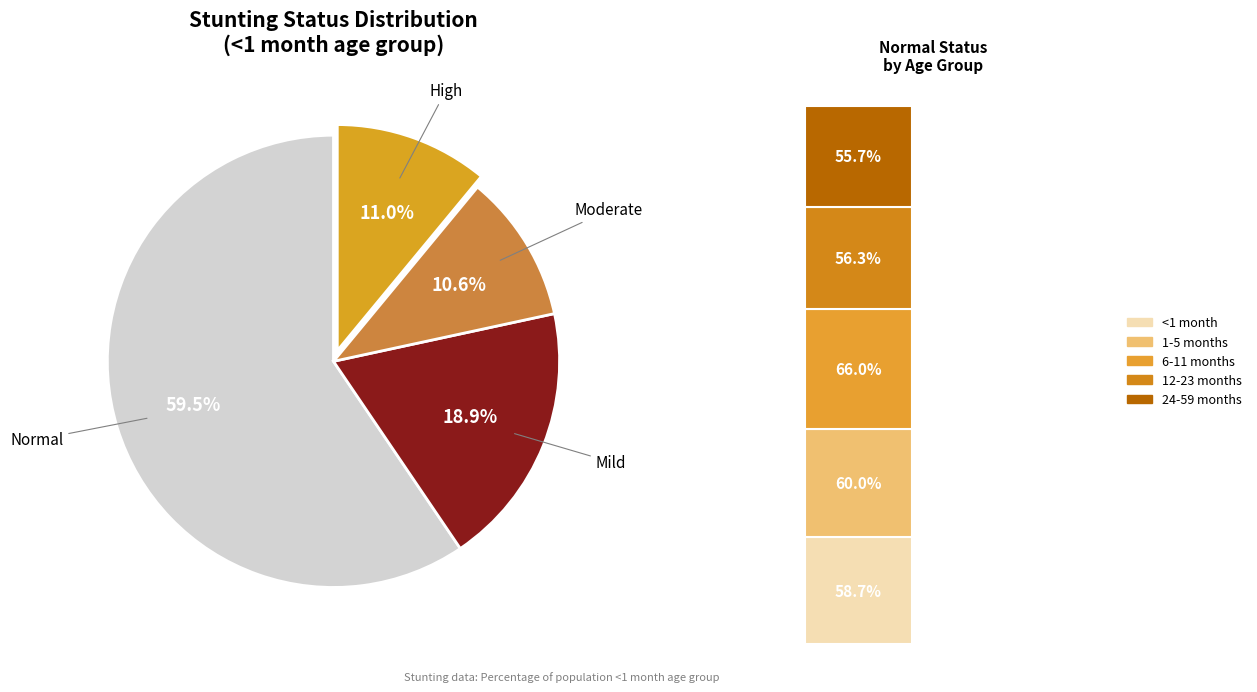

What is the majority slice?

Normal (HAZ-score > -1)